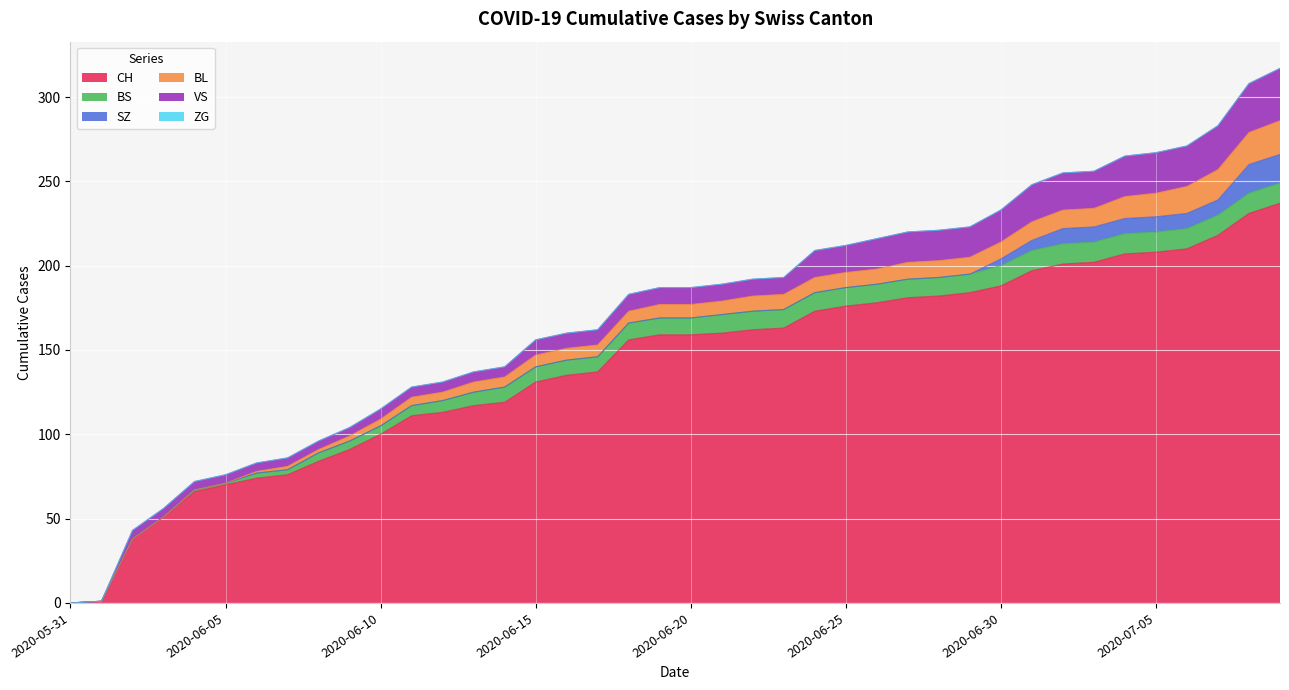

Rank the categories by ZG value from highest to lowest.

2020-05-31, 2020-06-01, 2020-06-02, 2020-06-03, 2020-06-04, 2020-06-05, 2020-06-06, 2020-06-07, 2020-06-08, 2020-06-09, 2020-06-10, 2020-06-11, 2020-06-12, 2020-06-13, 2020-06-14, 2020-06-15, 2020-06-16, 2020-06-17, 2020-06-18, 2020-06-19, 2020-06-20, 2020-06-21, 2020-06-22, 2020-06-23, 2020-06-24, 2020-06-25, 2020-06-26, 2020-06-27, 2020-06-28, 2020-06-29, 2020-06-30, 2020-07-01, 2020-07-02, 2020-07-03, 2020-07-04, 2020-07-05, 2020-07-06, 2020-07-07, 2020-07-08, 2020-07-09